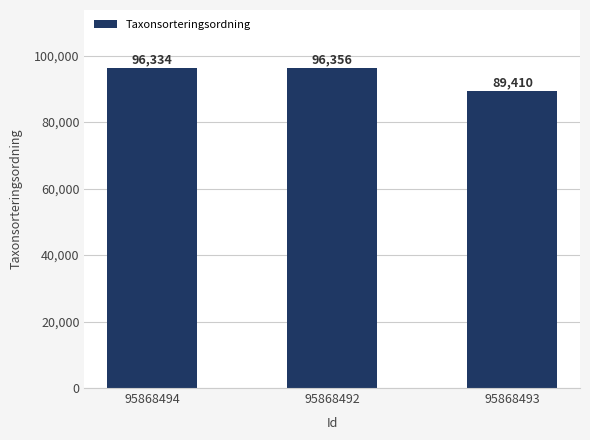

Reading left to right, what are all the values shown in this chart?

95868494=96334	95868492=96356	95868493=89410